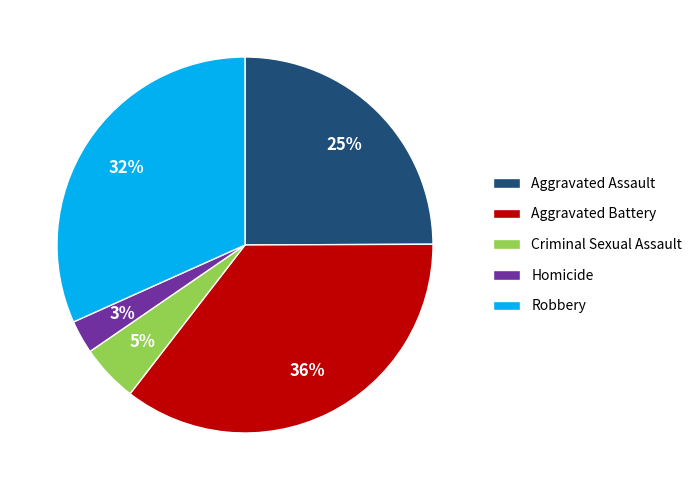

Approximately how many times larger is the value at Aggravated Battery compared to Robbery?

1.1